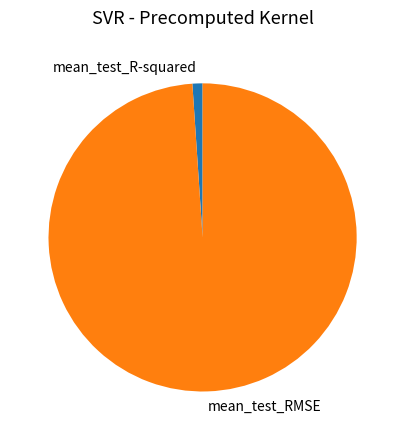

Do mean_test_RMSE and mean_test_R-squared together represent more than half of the pie?

Yes